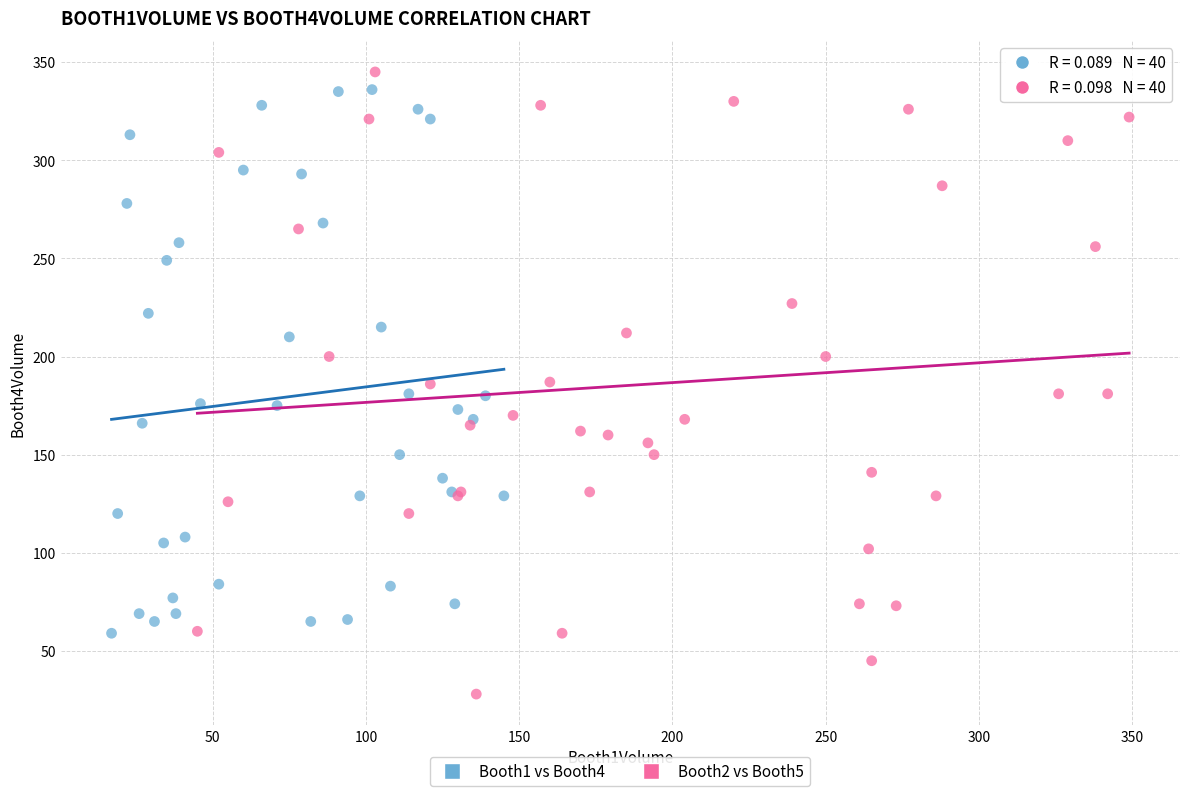

What are all the series names shown in the legend?

Booth1 vs Booth4, Booth2 vs Booth5